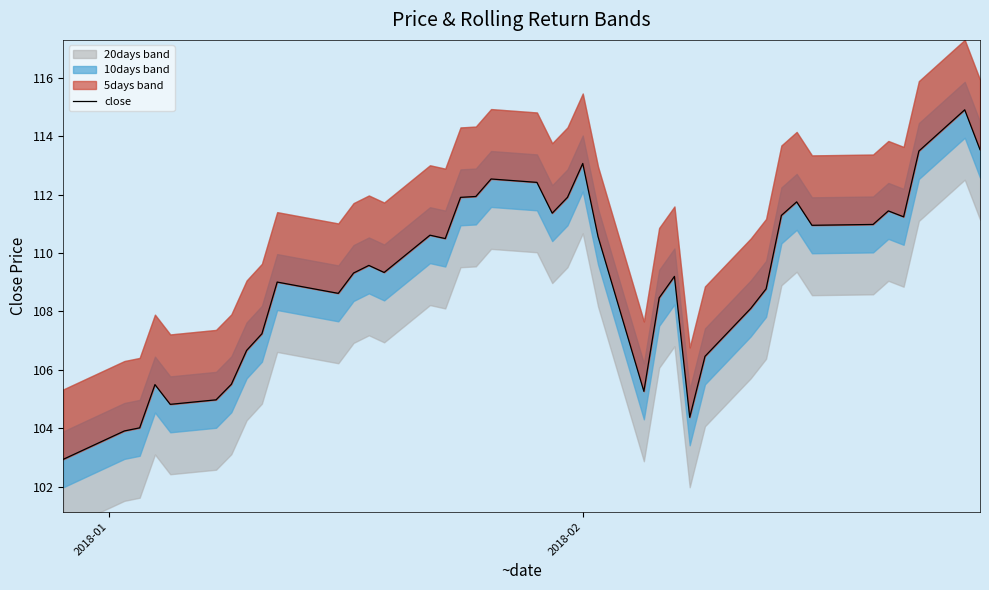

What is the value of the 2nd point from the left?

103.9